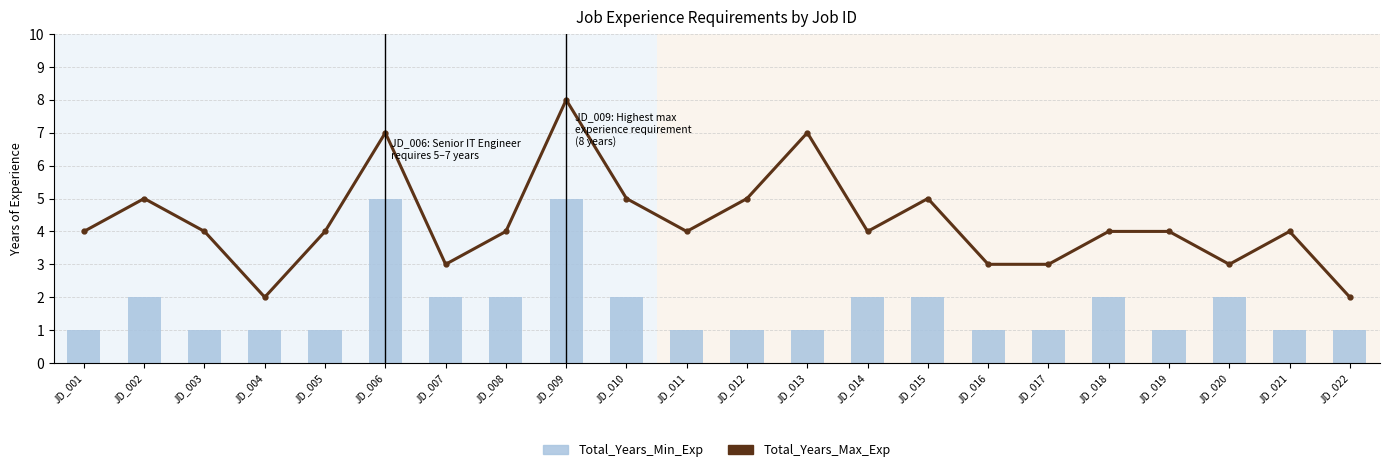

Read the Total_Years_Max_Exp value at JD_012.

5